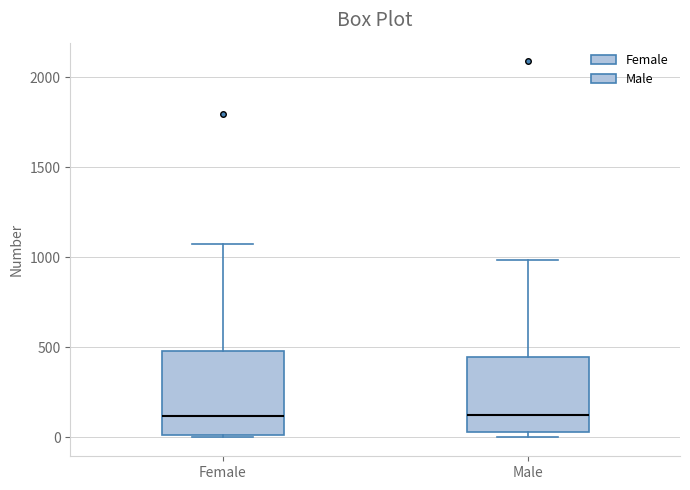

Reading left to right, transcribe this box plot: for each box, give where its median line is, the range the box spans, and where its two whiskers end, as read against the y-axis. The values are not printed on the chart, so give them approximately, as read against the axis.

Female: median 100, box 0 to 500, whiskers 0 to 1100
Male: median 100, box 50 to 450, whiskers 0 to 1000